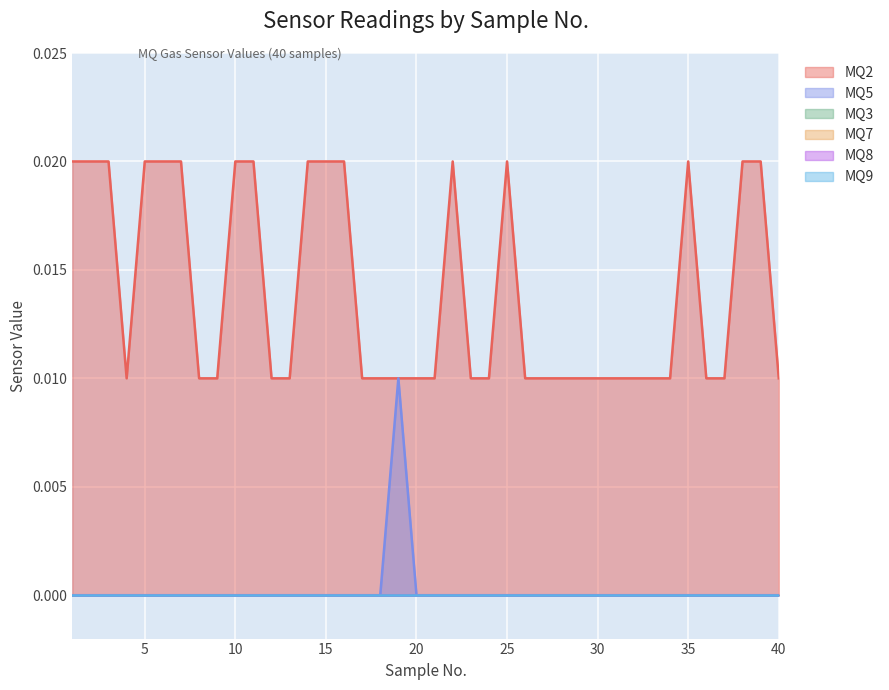

At which label does MQ2 reach its peak?

1